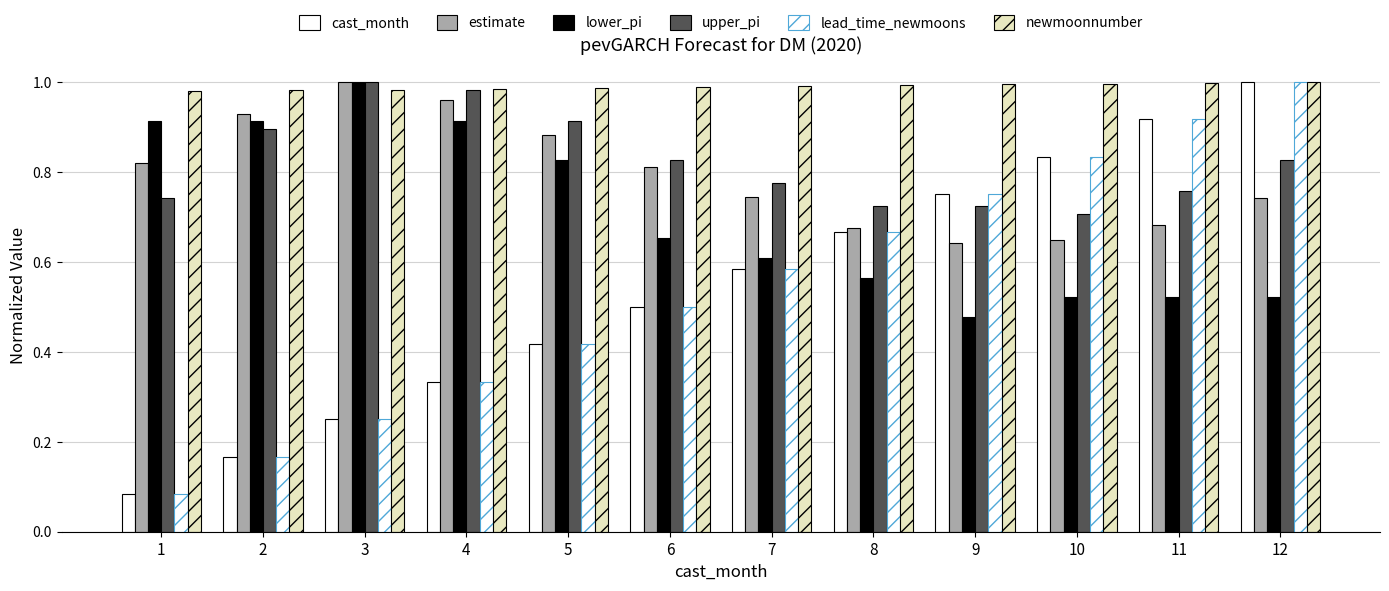

How many bars are there in each group?

6